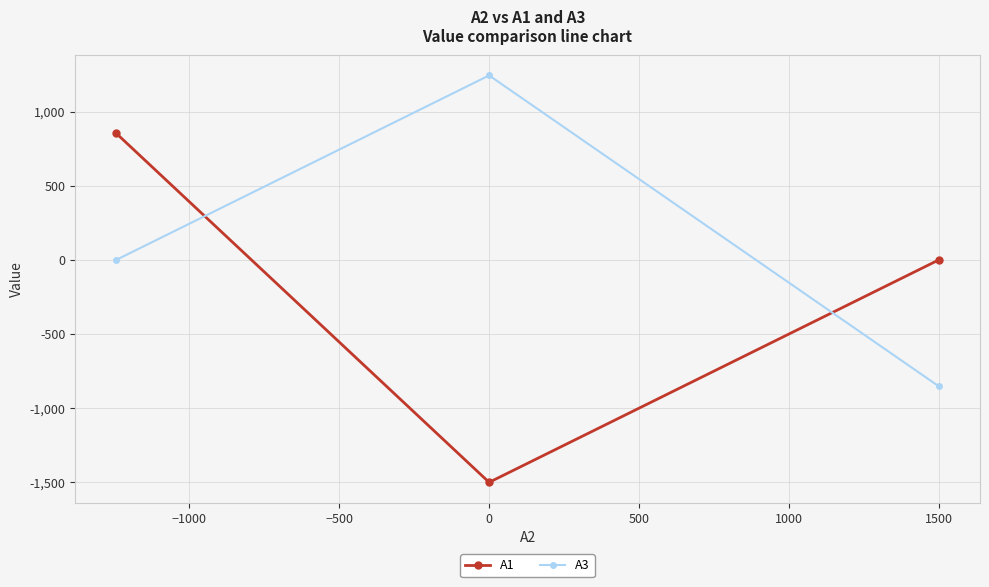

Reading right to left, extract all data points from this chart.

A1: 0.0	-1500.0	852.8
A3: -852.8	1243.5	0.0